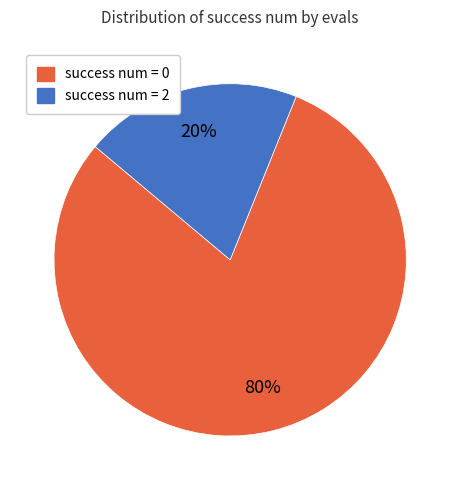

How many segments does this pie chart have?

2